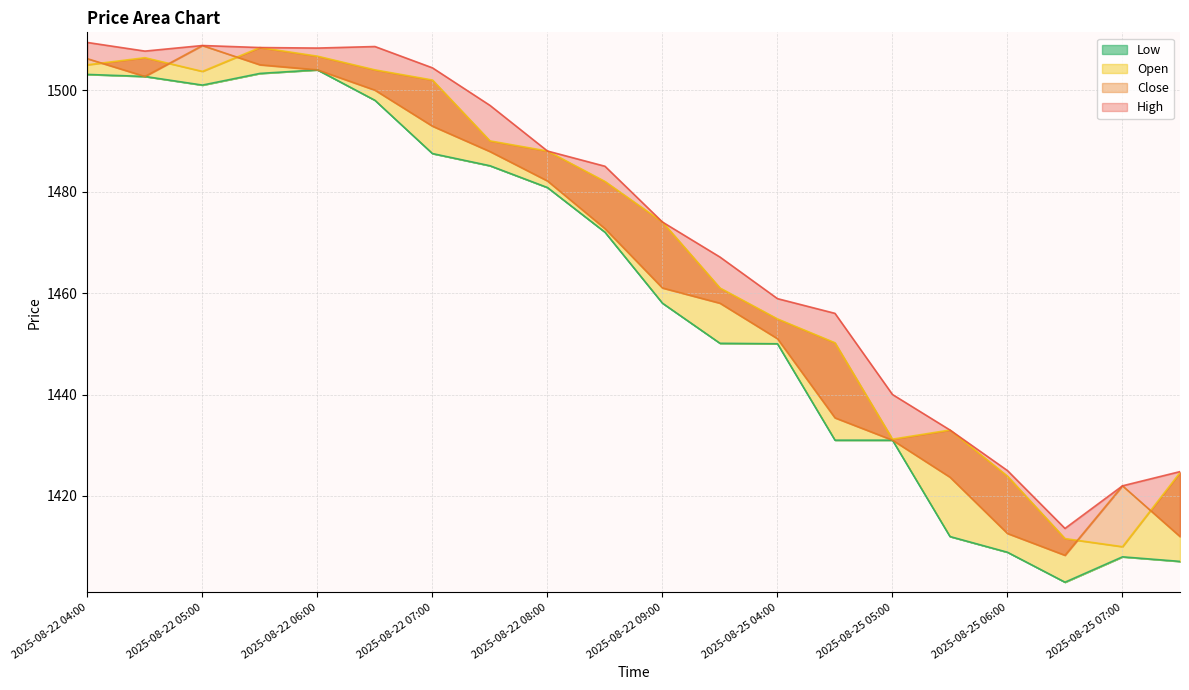

What position from the right is 2025-08-22 08:00?

12